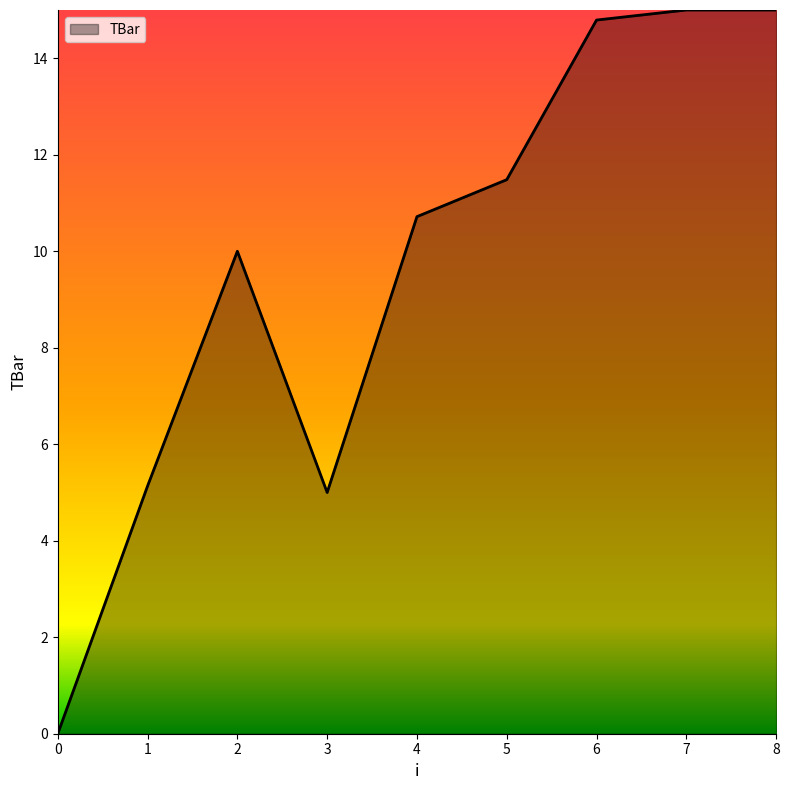

What is the greatest value displayed?

15.0